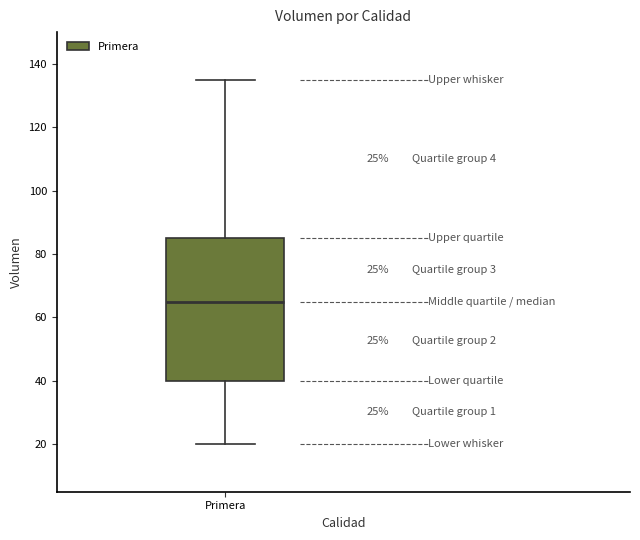

Where is the lower edge of the box for Primera on the y-axis? The values are not printed on the chart, so give them approximately, as read against the axis.

40